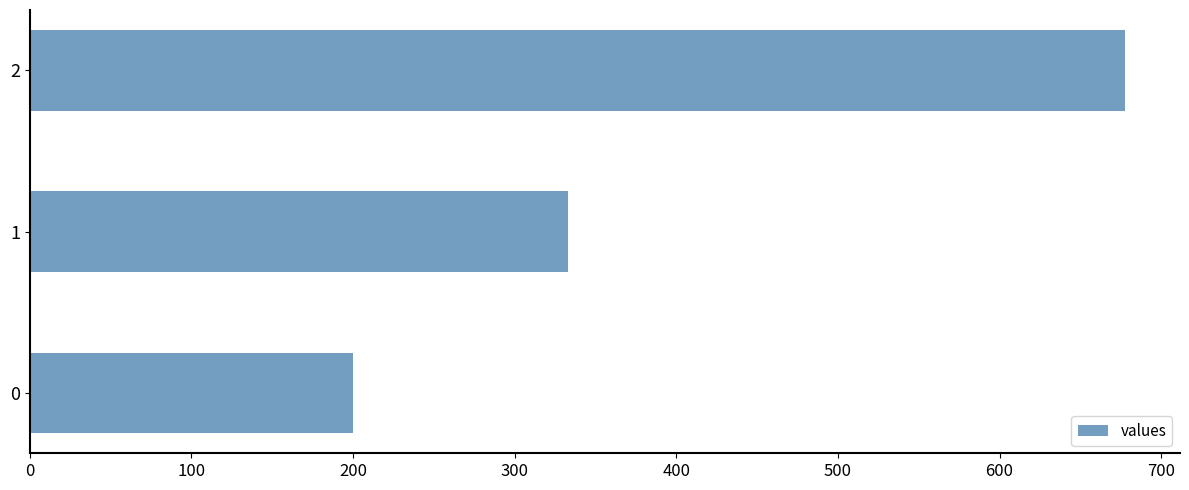

What is the ratio of the value at 1 to the value at 2?

0.5